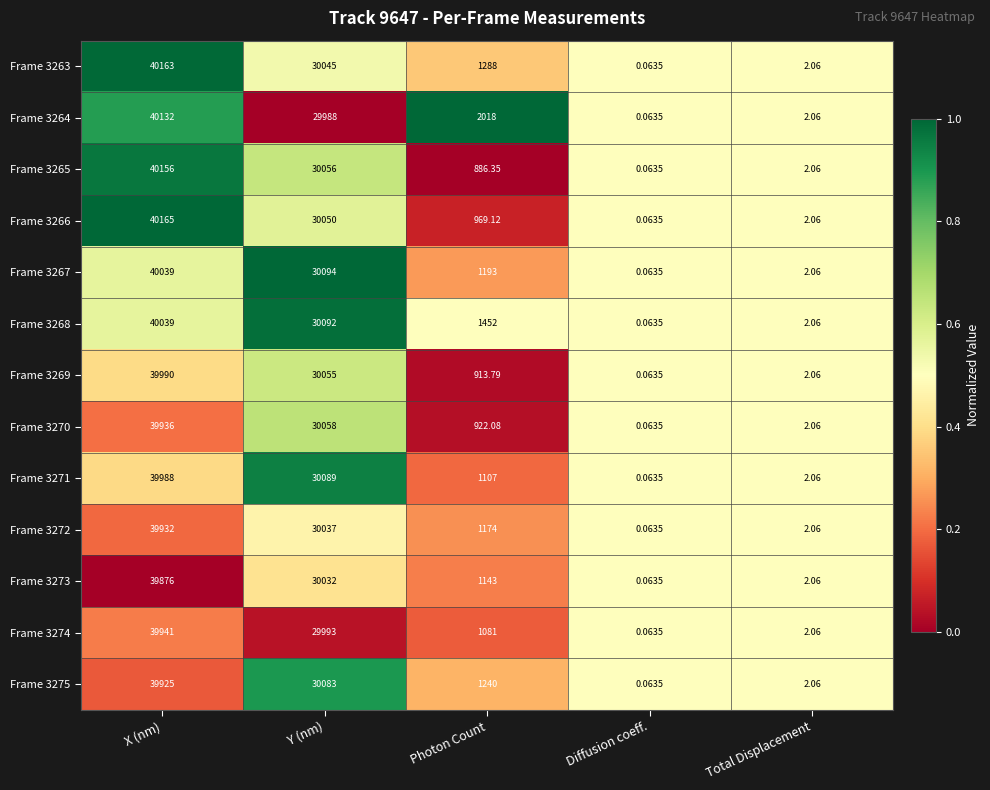

Where does the Frame 3269 series first go above 913?

X (nm)